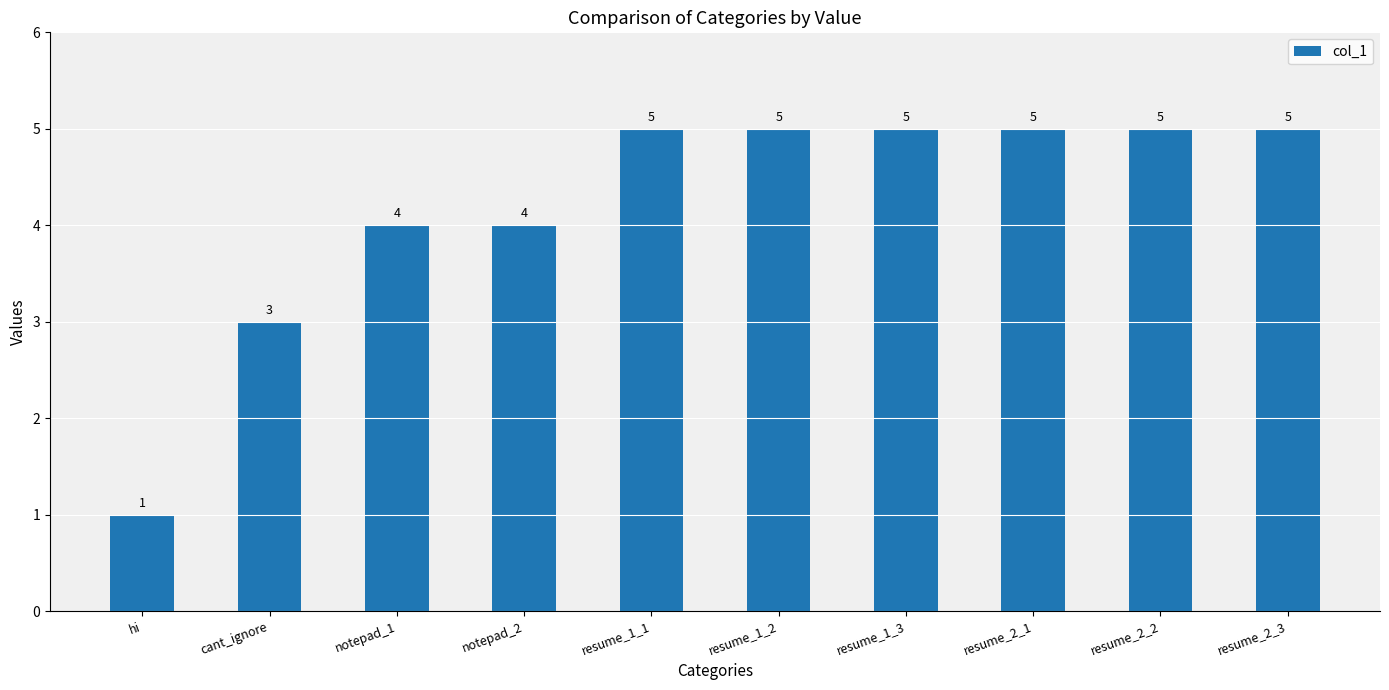

Between hi and resume_1_2, which is larger?

resume_1_2